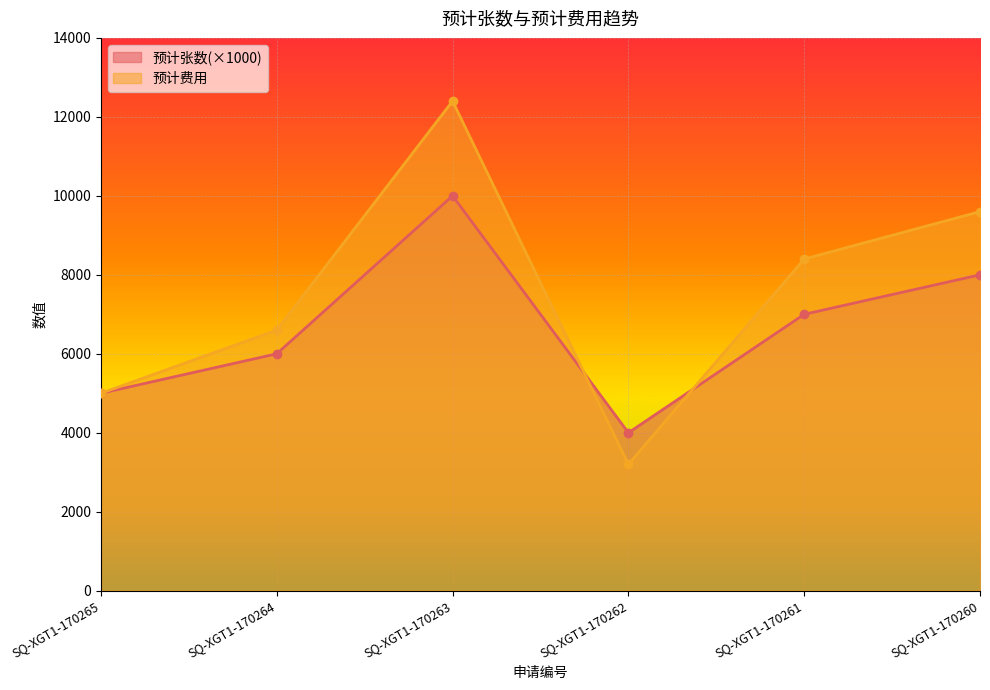

What is the difference between the 预计张数 values at SQ-XGT1-170265 and SQ-XGT1-170264?

1000